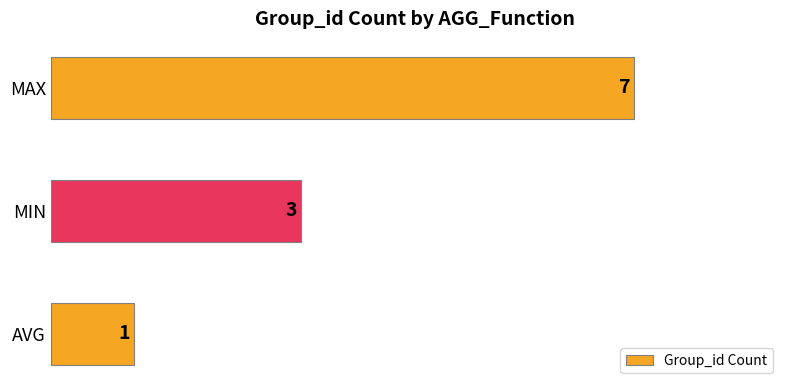

Count the number of data series in this chart.

1